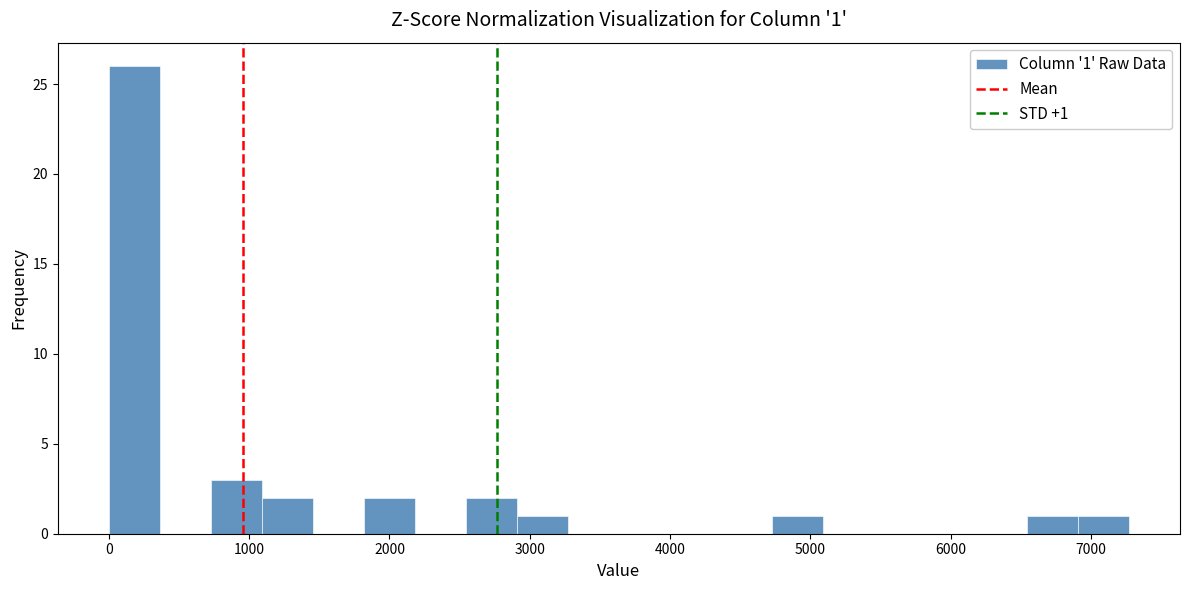

Around what value on the x-axis is the tallest bar? Give the approximate position of its centre, as read against the axis.

200